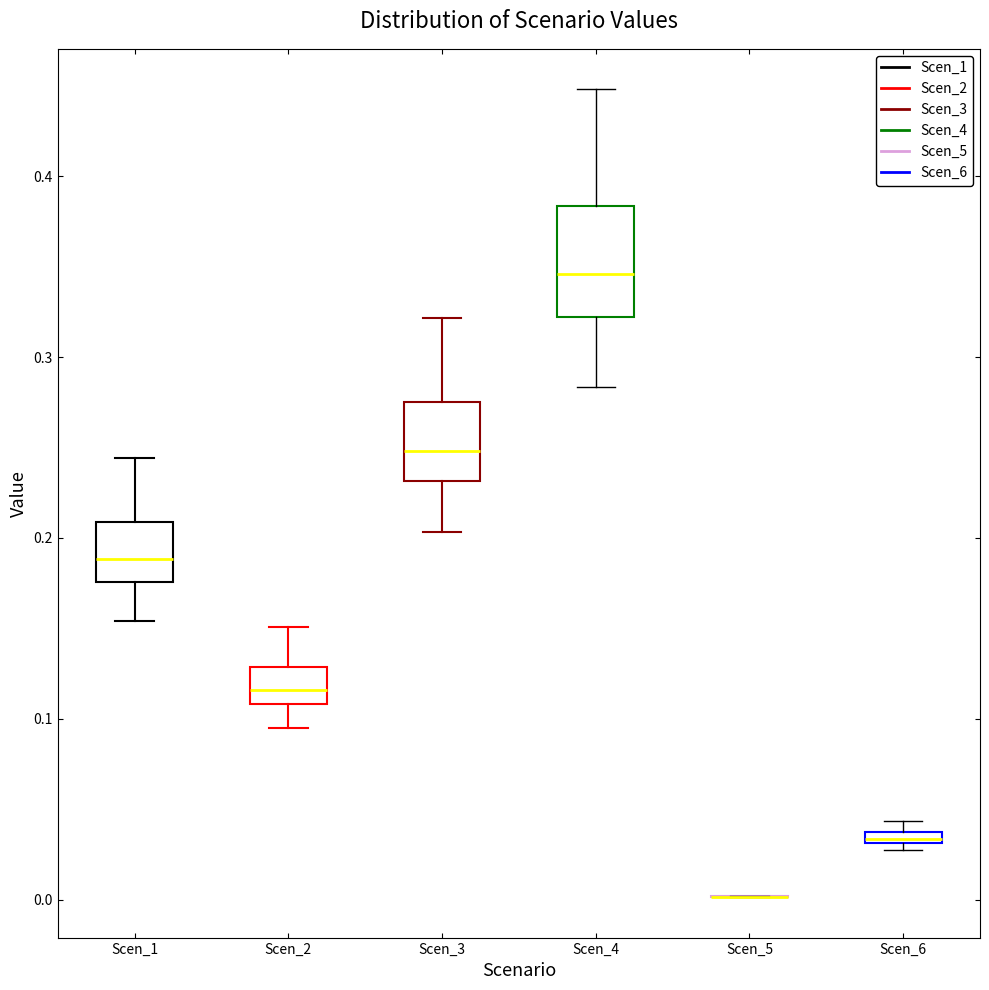

Which box is the tallest, from its lower edge to its upper edge?

Scen_4